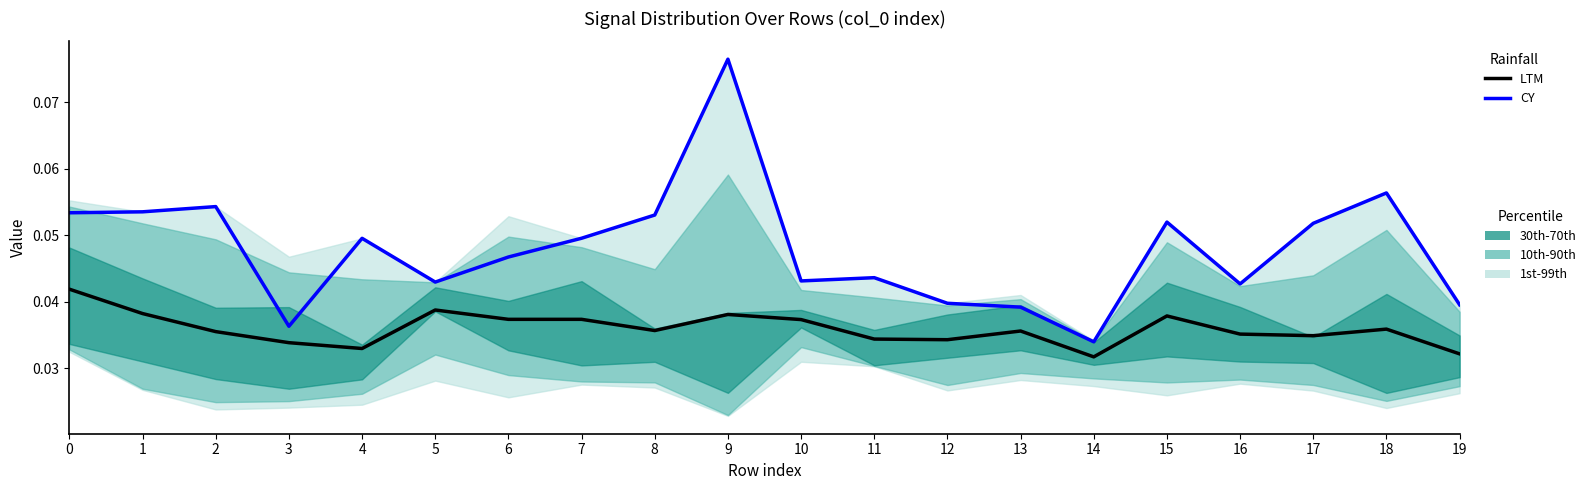

What is the maximum value shown in the chart?

0.1